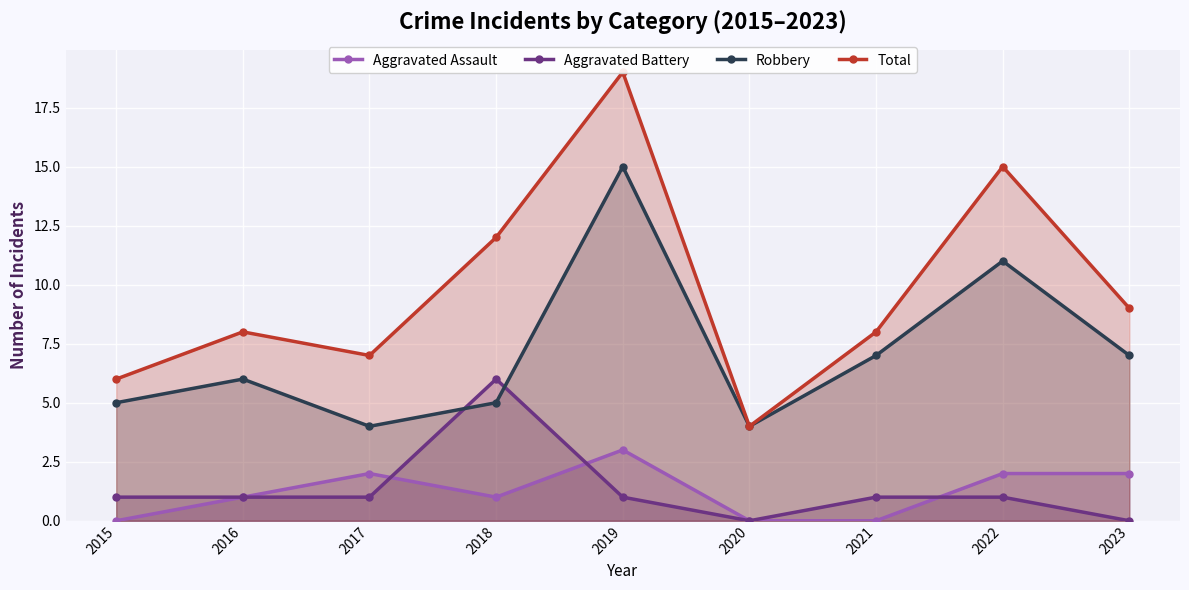

Which has a higher value, 2021 or 2023?

2023